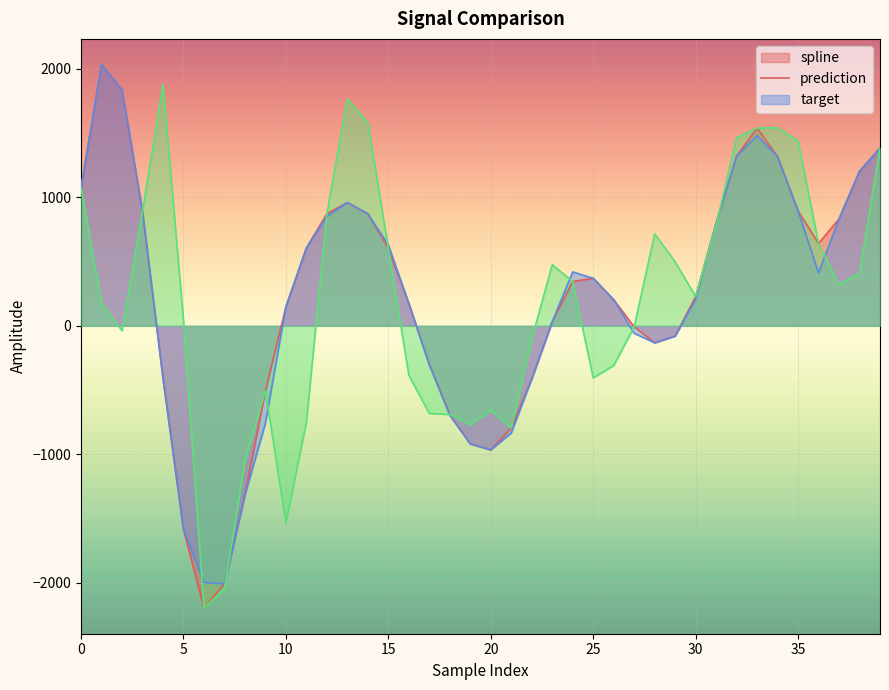

The value of spline at 0 is 1071.0. True or false?

True